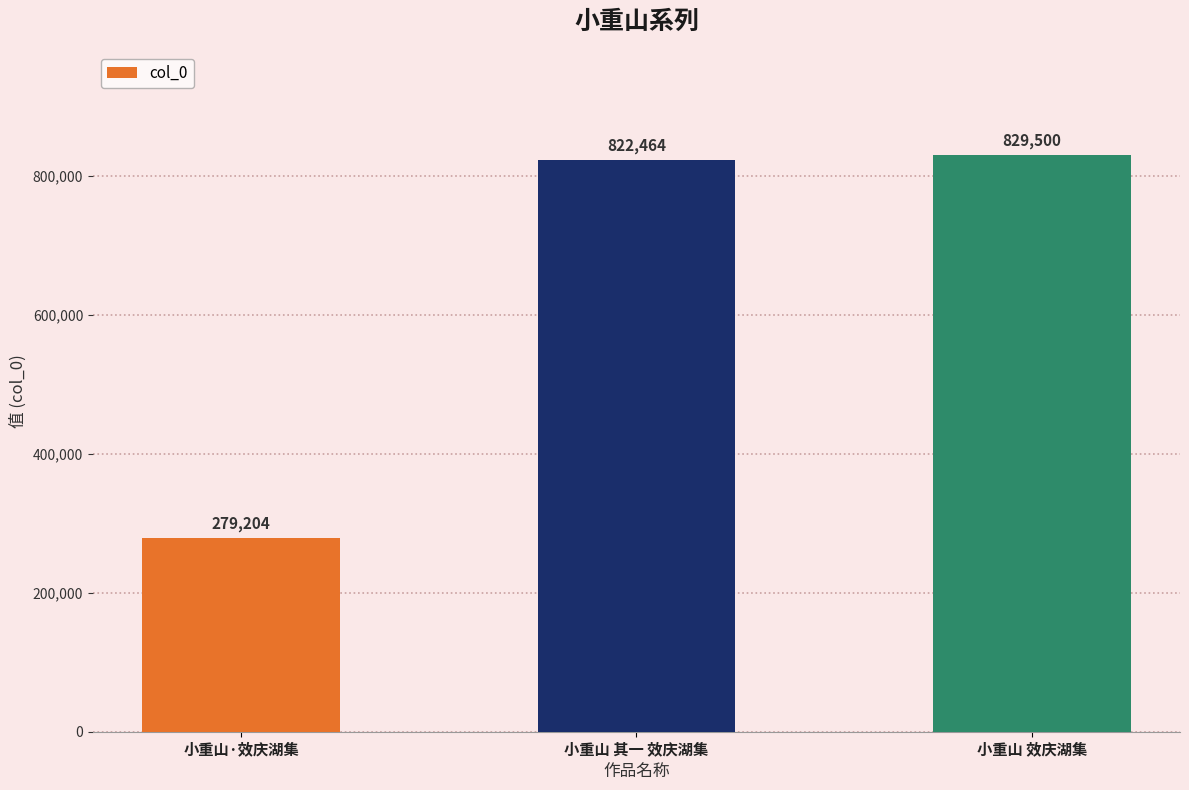

What is the change in value from 小重山·效庆湖集 to 小重山 其一 效庆湖集?

+543260